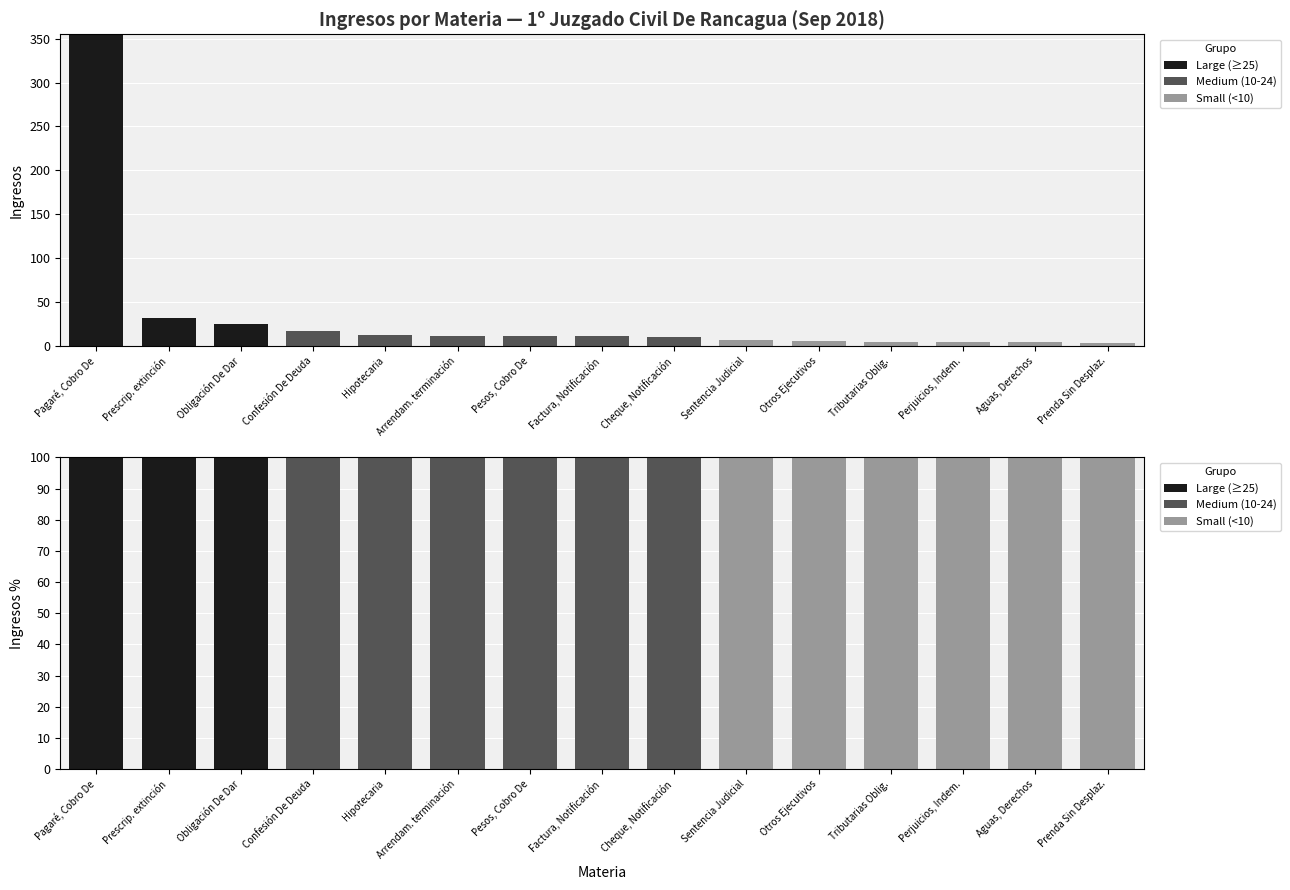

What is the label of the 12th bar from the left?

Tributarias Oblig.